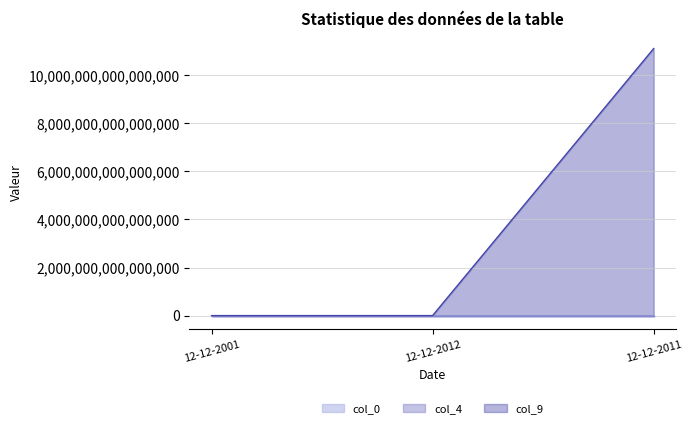

What position from the left is 12-12-2011?

3